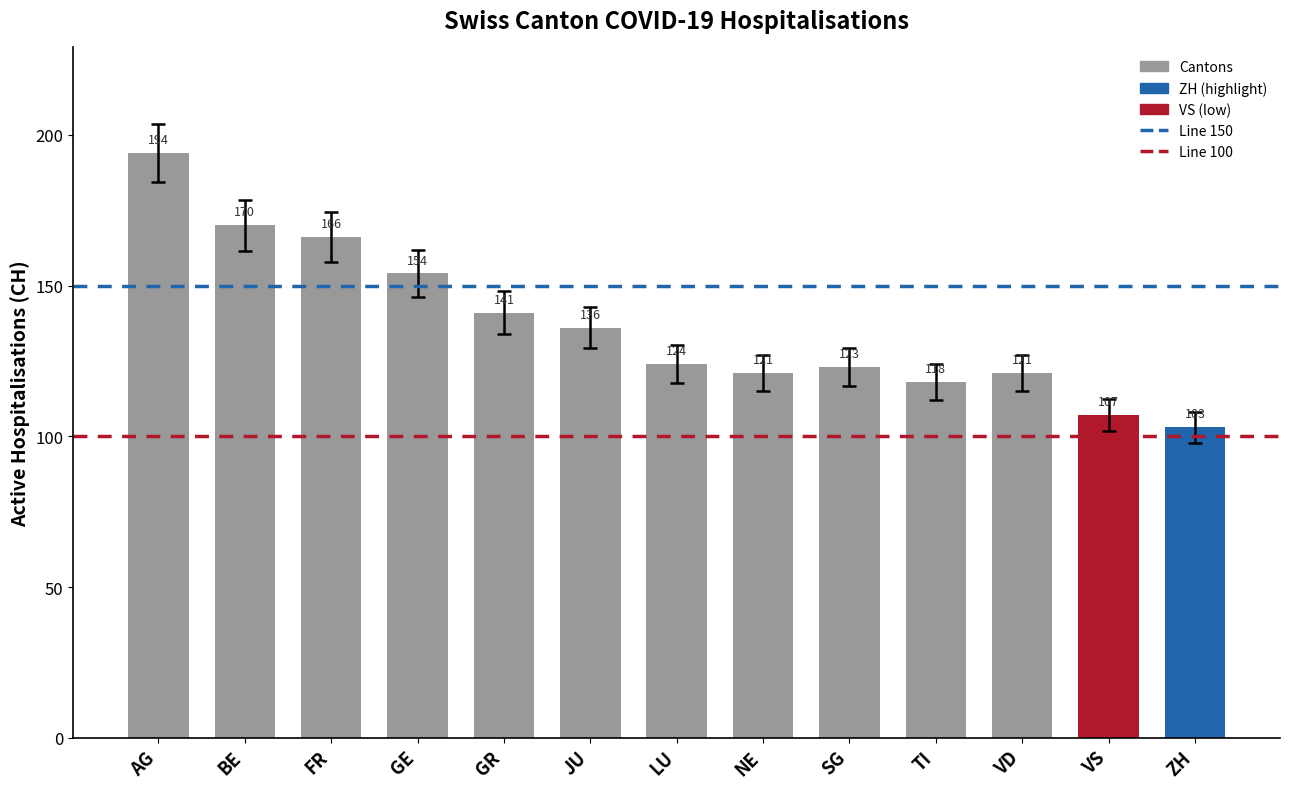

The value at VD is 121. True or false?

True